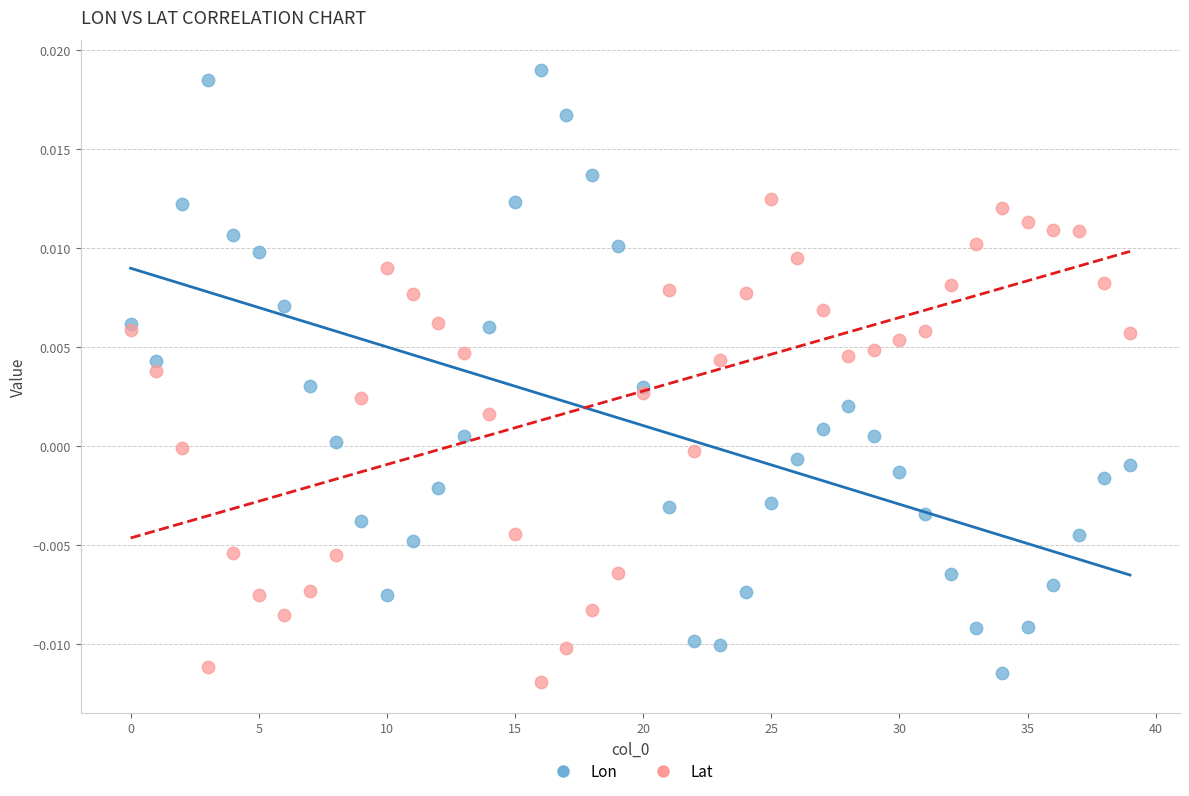

Which series reaches the maximum Y coordinate?

Lon